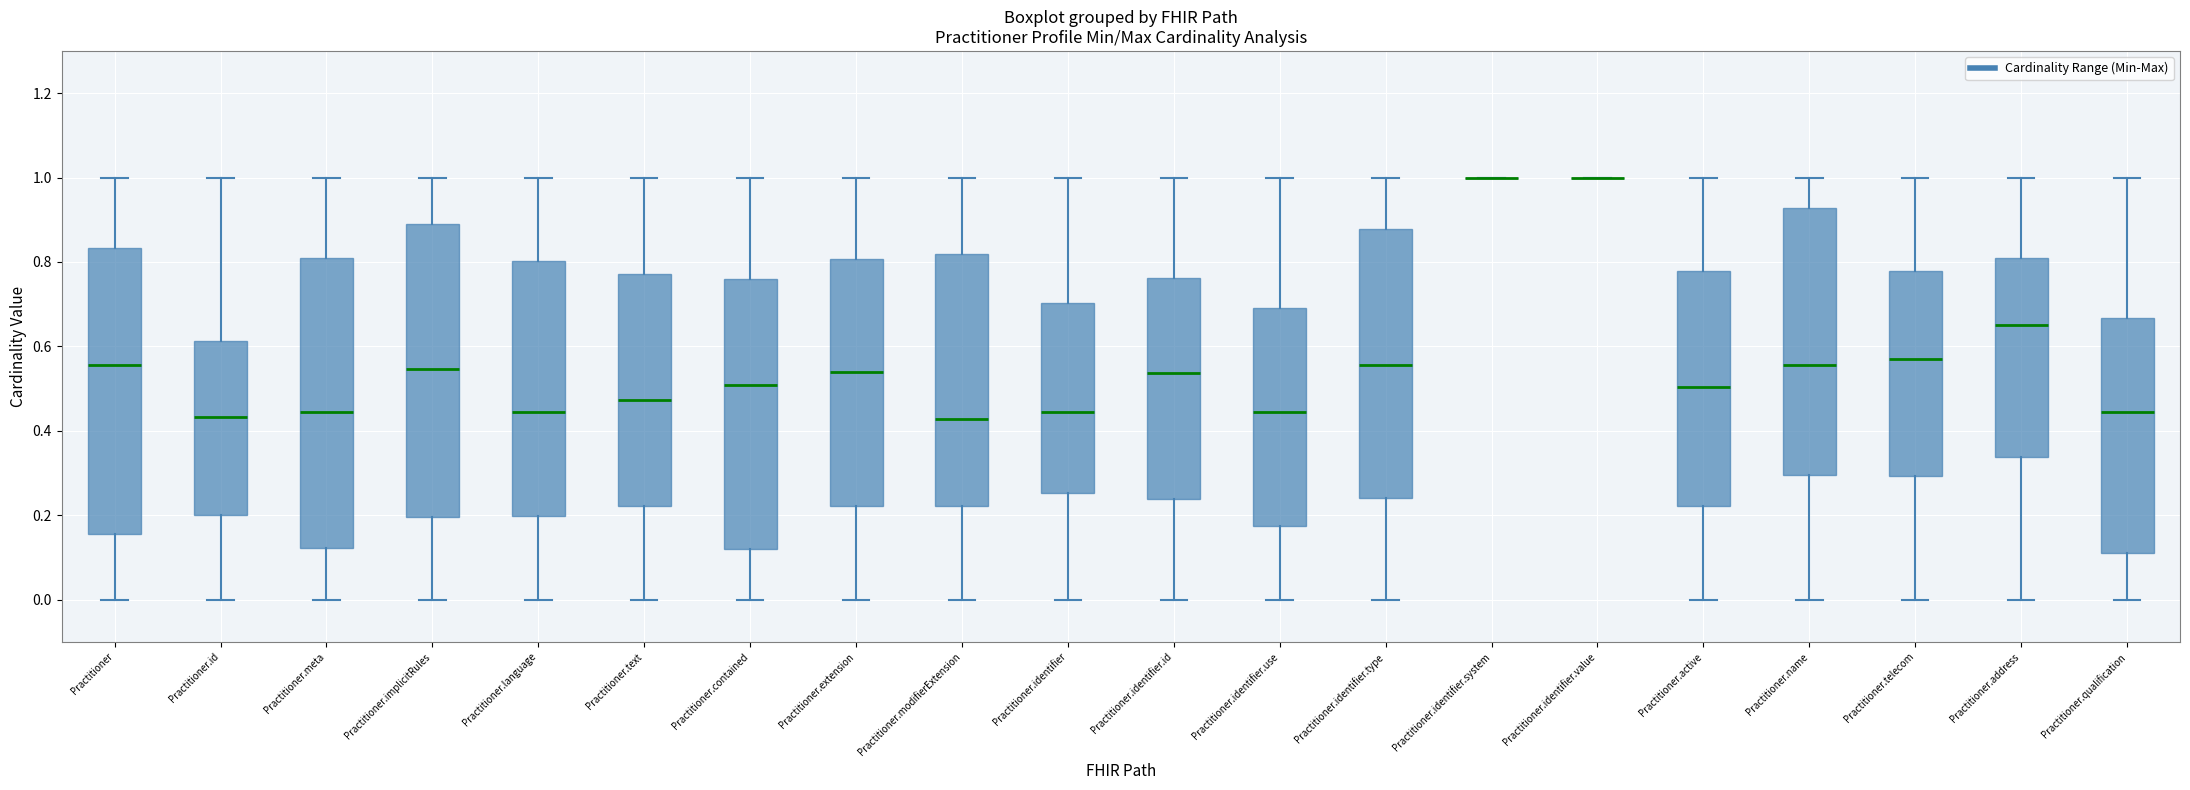

Where does the median line of the box for Practitioner.text sit on the y-axis? The values are not printed on the chart, so give them approximately, as read against the axis.

0.48